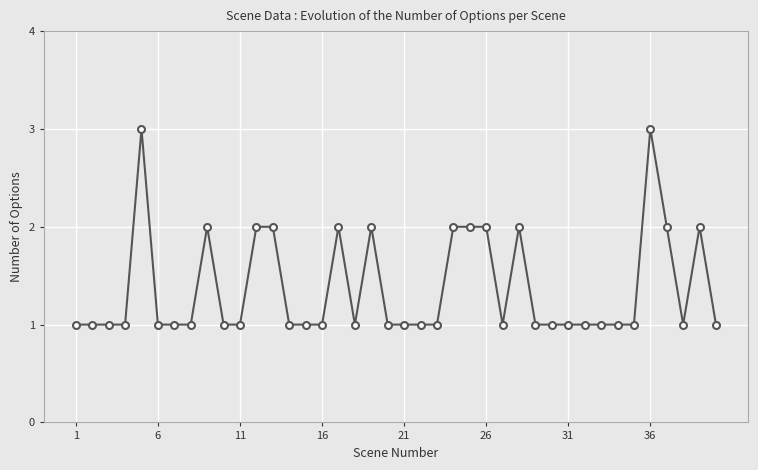

True or false: there are more than 0 points higher than both neighbors.

True